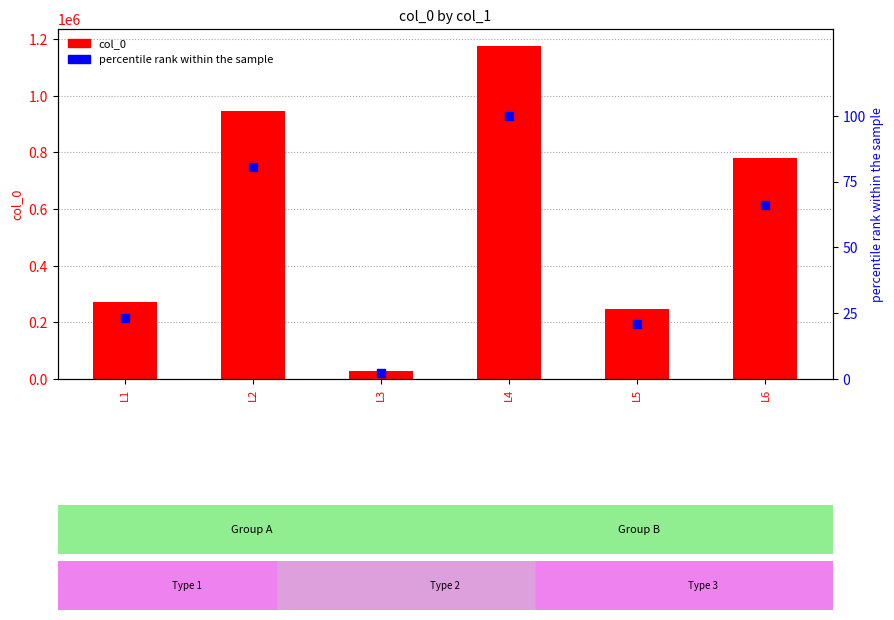

At which category is the sum across all series the highest?

L4